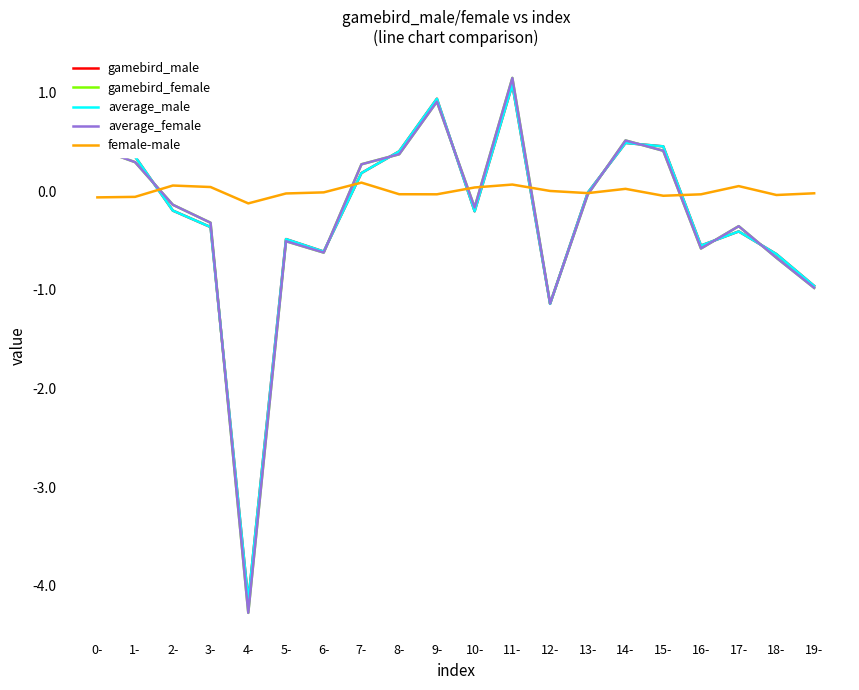

What is the sum of all gamebird_male values?

-5.3